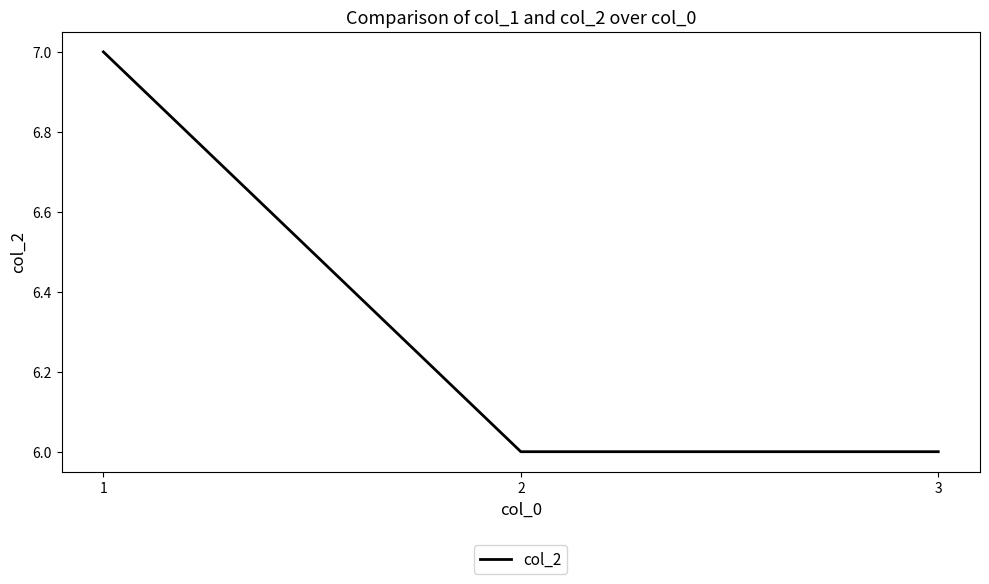

What is the difference between the maximum and minimum values?

1